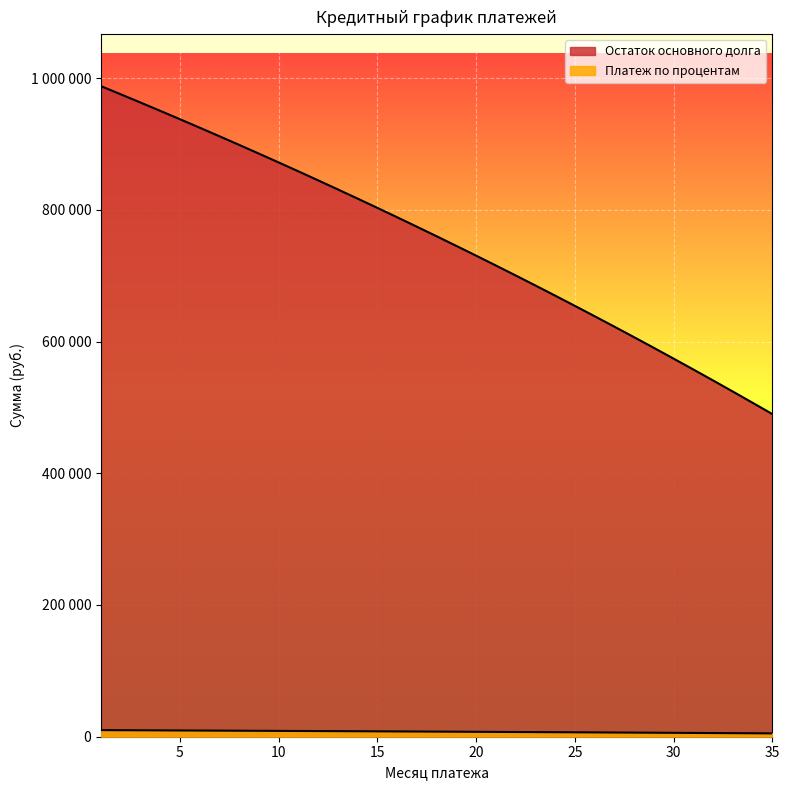

What is the greatest value displayed?

987755.6